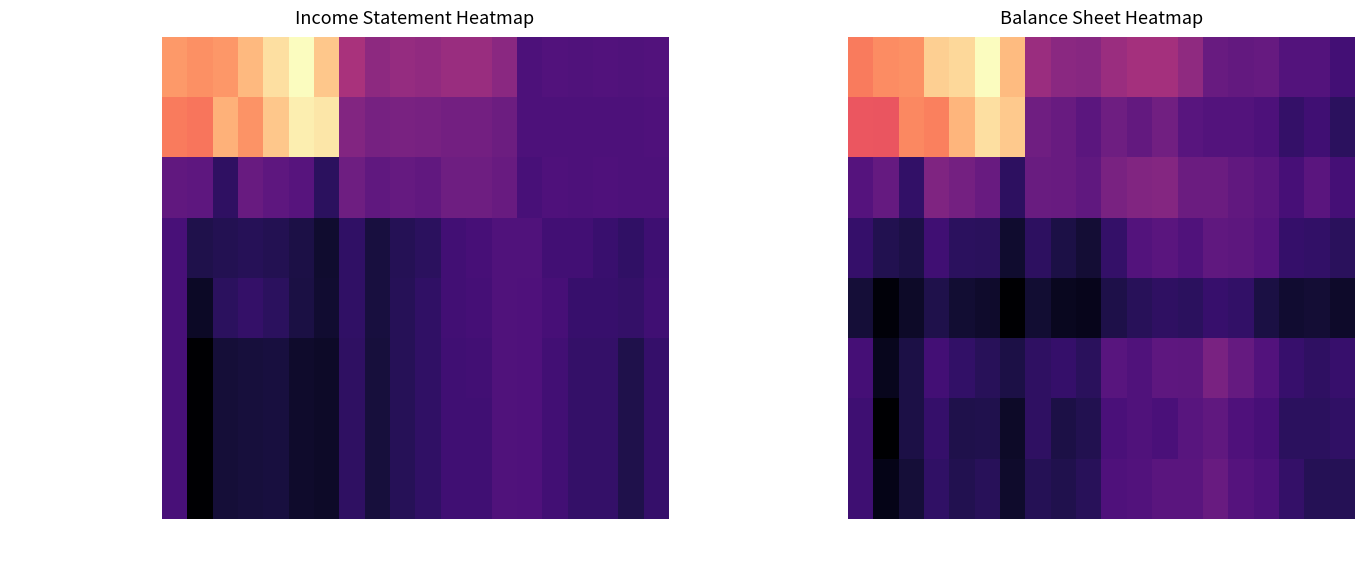

What is the sum of all Total Revenue values?

187842.0